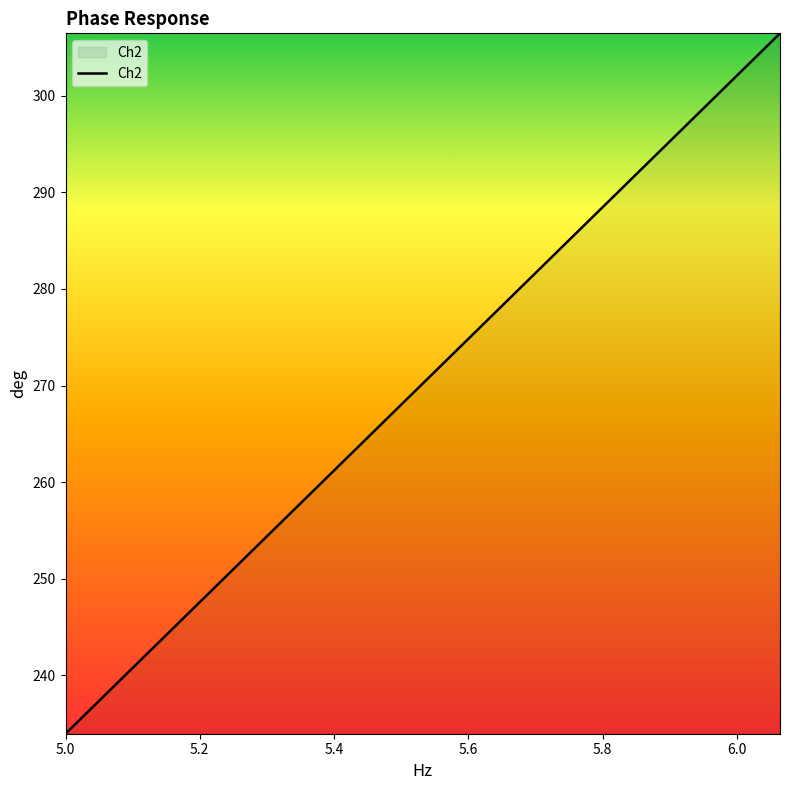

What is the maximum value shown in the chart?

306.4